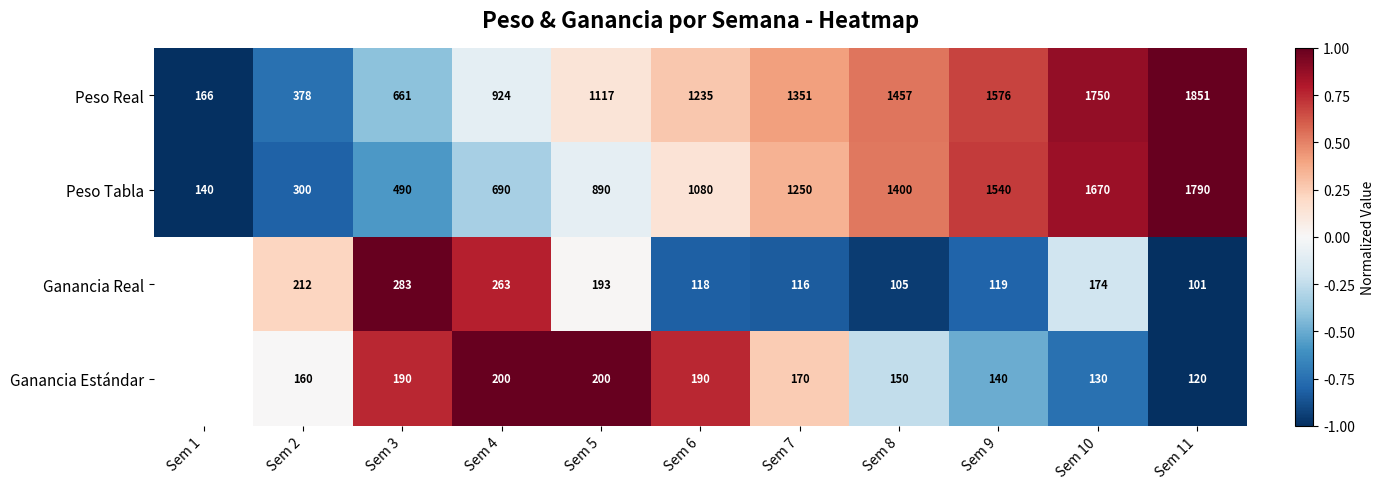

Is the value of Peso Real at Sem 11 greater than the value of Ganancia Real at Sem 8?

Yes